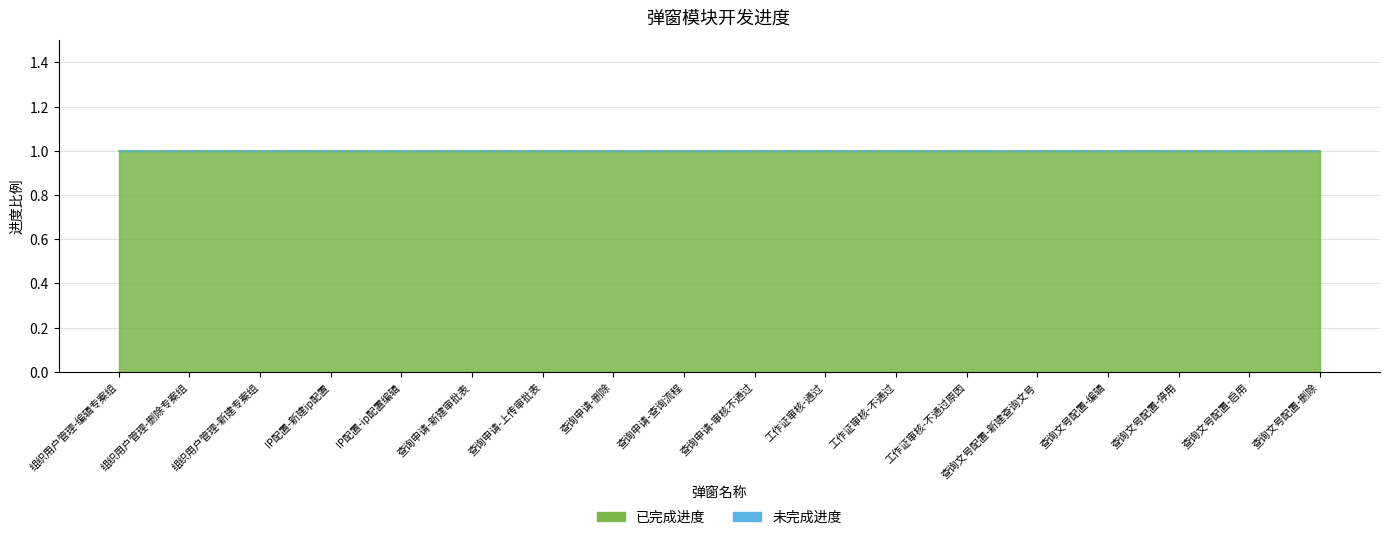

At which label does 已完成进度 reach its minimum?

组织用户管理-编辑专案组